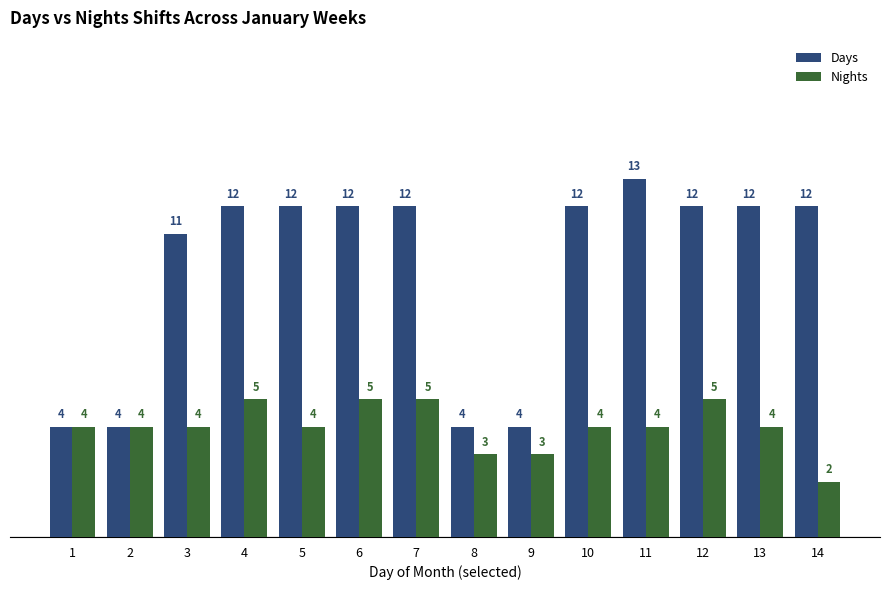

What is the difference between the maximum and minimum values in the Days series?

9